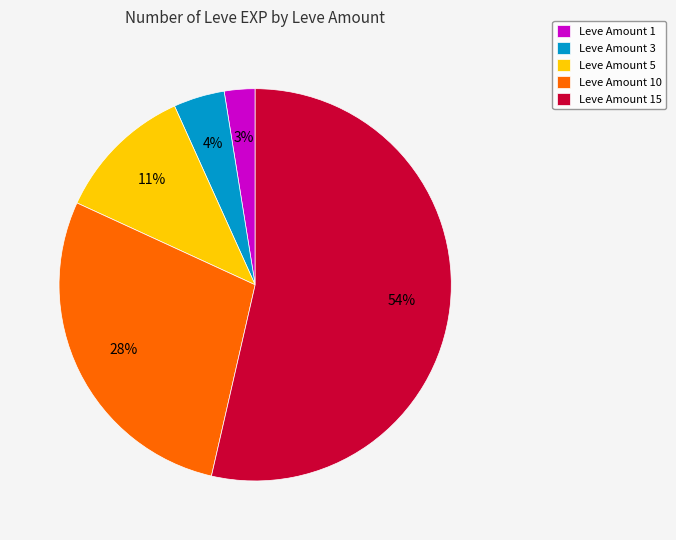

Which category has the biggest portion of the pie?

Leve Amount 15